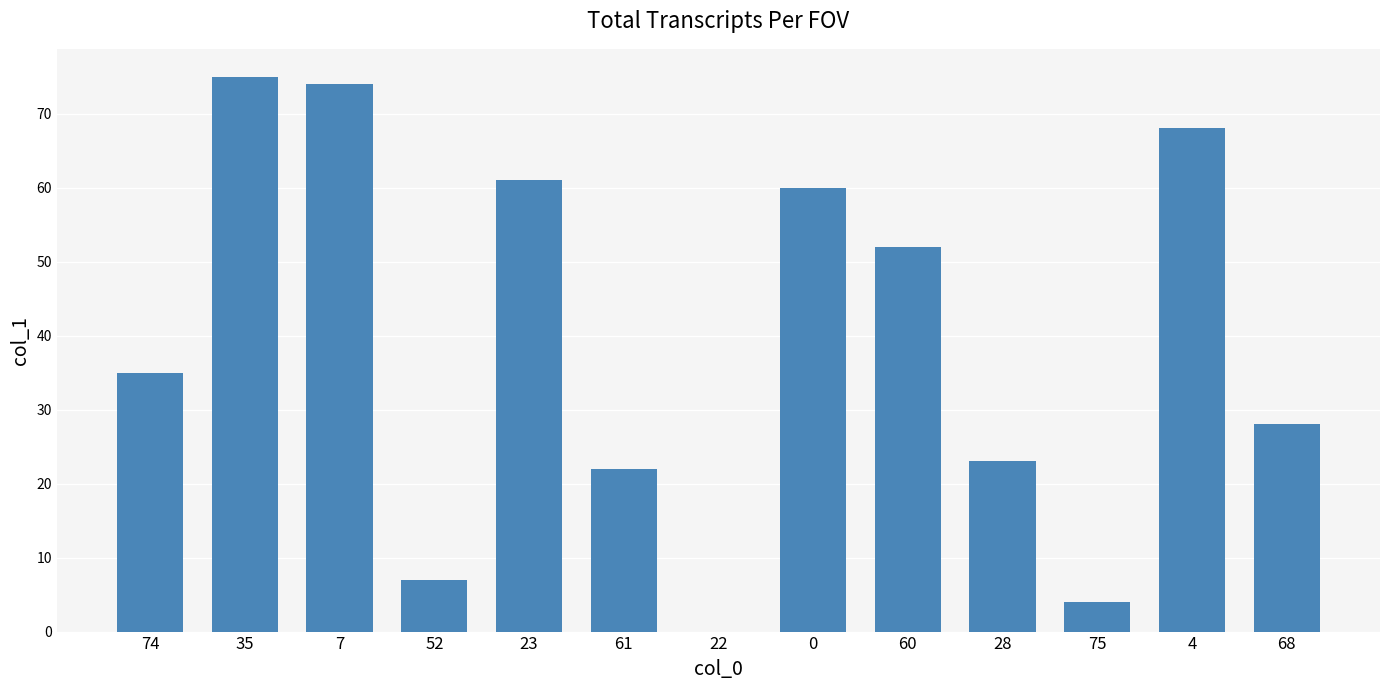

The chart shows a value of 23 at 28. True or false?

True